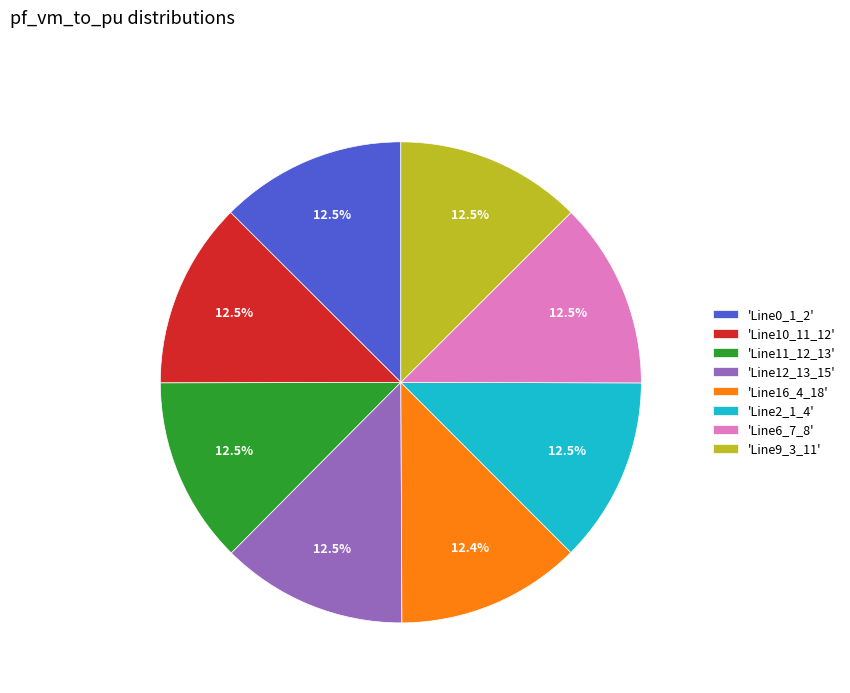

To the nearest percent, what is the average slice percentage?

12%